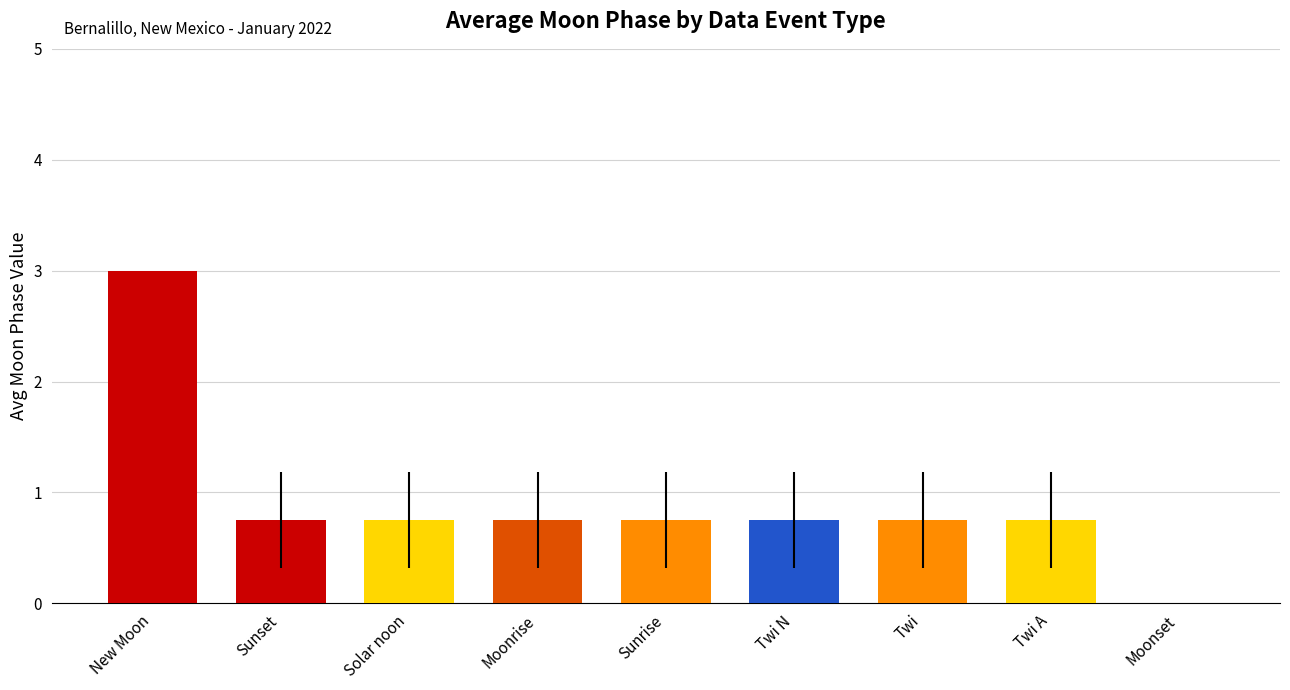

What is the sum of the values at Twi N and New Moon?

3.8